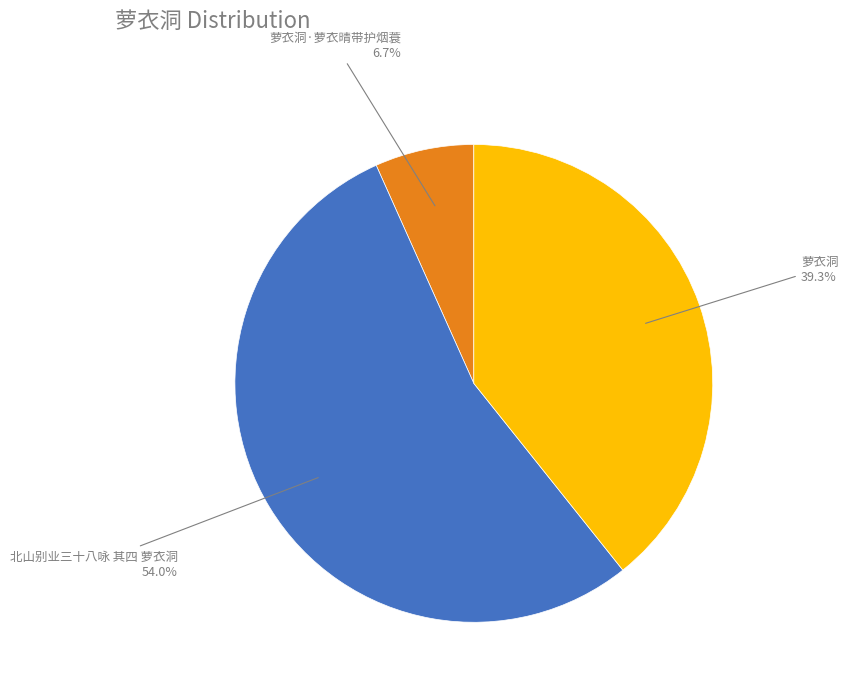

Is there any slice that represents more than half of the pie?

Yes